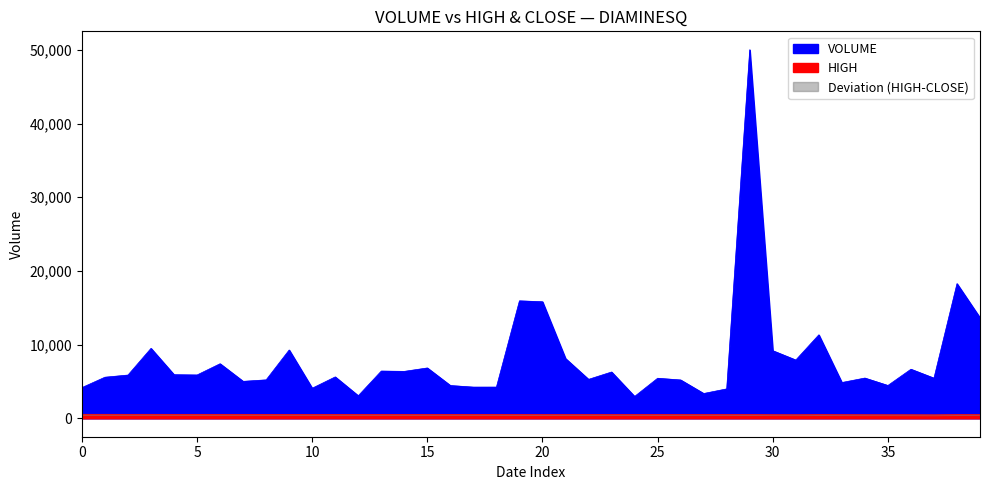

Is the value of HIGH at 2023-11-07 greater than the value of VOLUME at 2023-10-30?

No